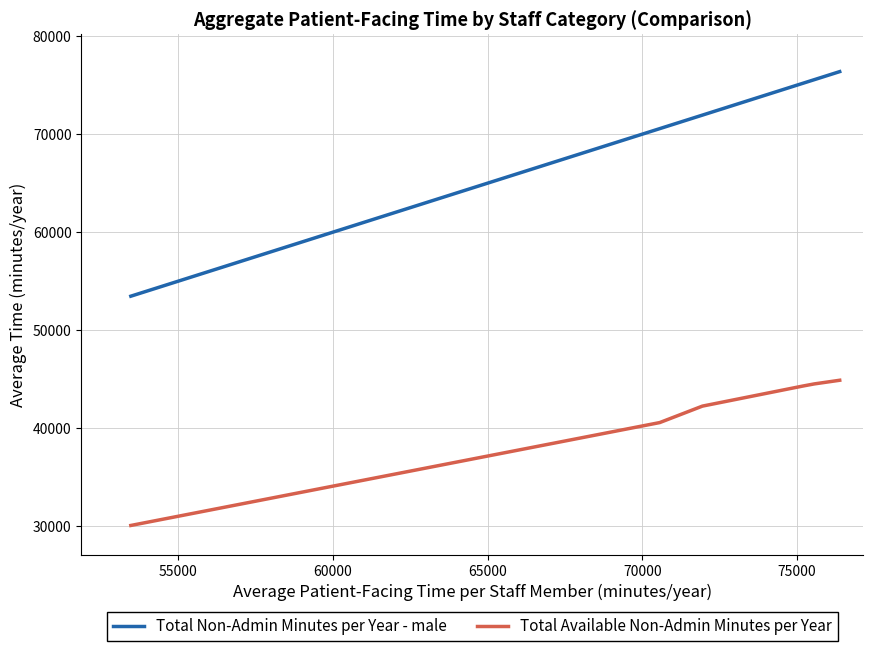

True or false: Total Available Non-Admin Minutes per Year and Total Non-Admin Minutes per Year - male cross at least once.

False